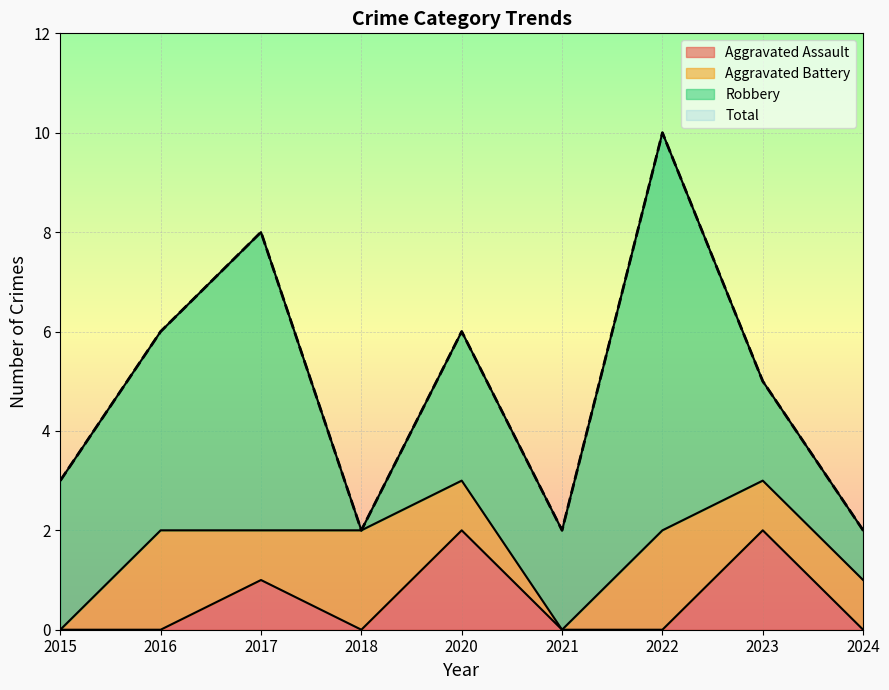

What is the average value of the Aggravated Assault series?

1